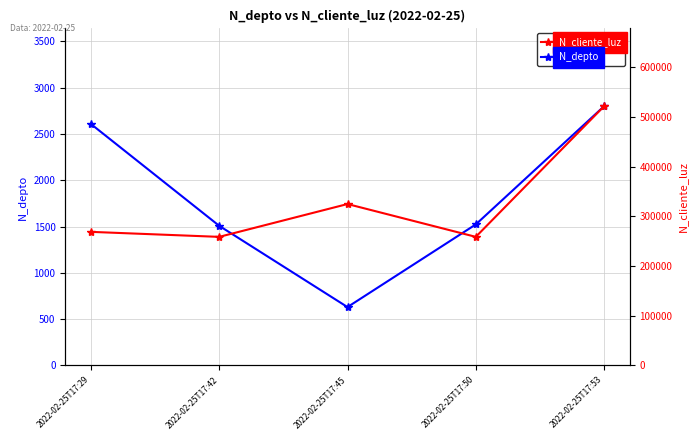

What is the total value across all series at 2022-02-25T17:42?

260171